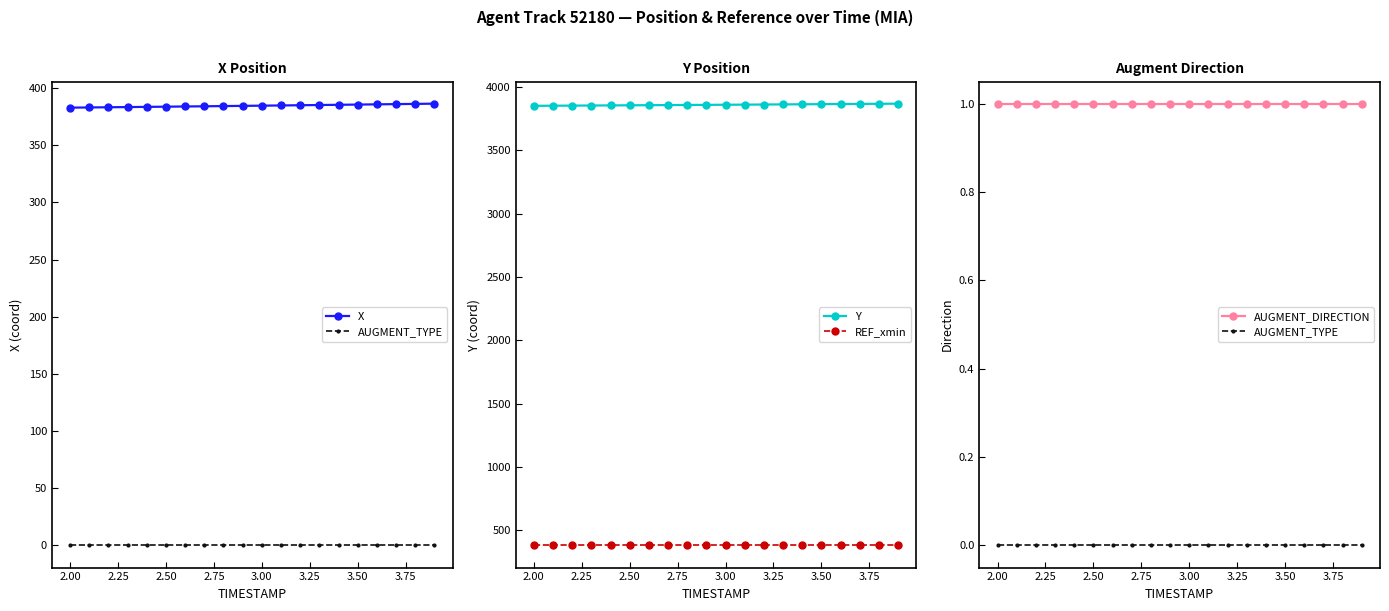

What are all the series names shown in the legend?

X, AUGMENT_TYPE, Y, REF_xmin, AUGMENT_DIRECTION